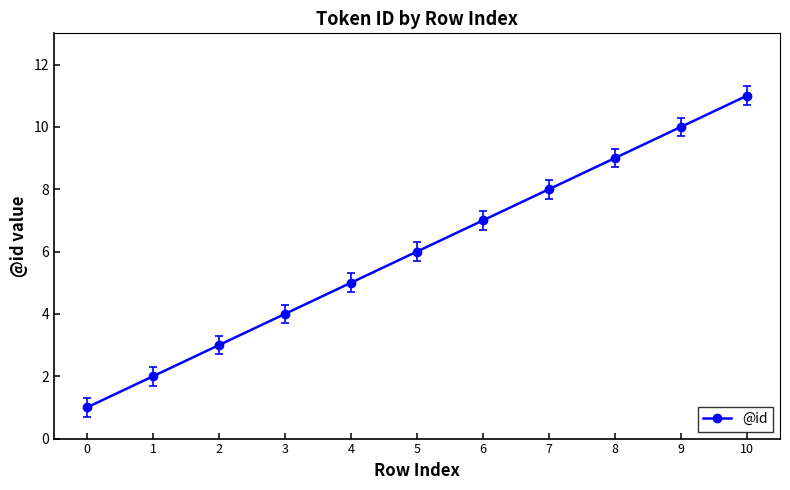

Rank the categories by value from lowest to highest.

0, 1, 2, 3, 4, 5, 6, 7, 8, 9, 10